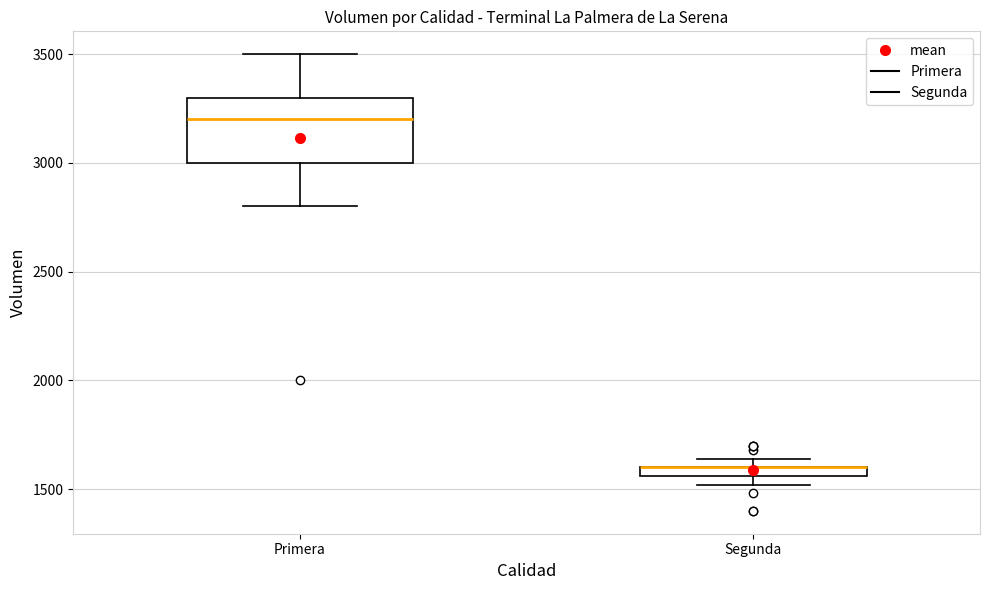

Where does the lower whisker of the box for Primera end on the y-axis? The values are not printed on the chart, so give them approximately, as read against the axis.

2800